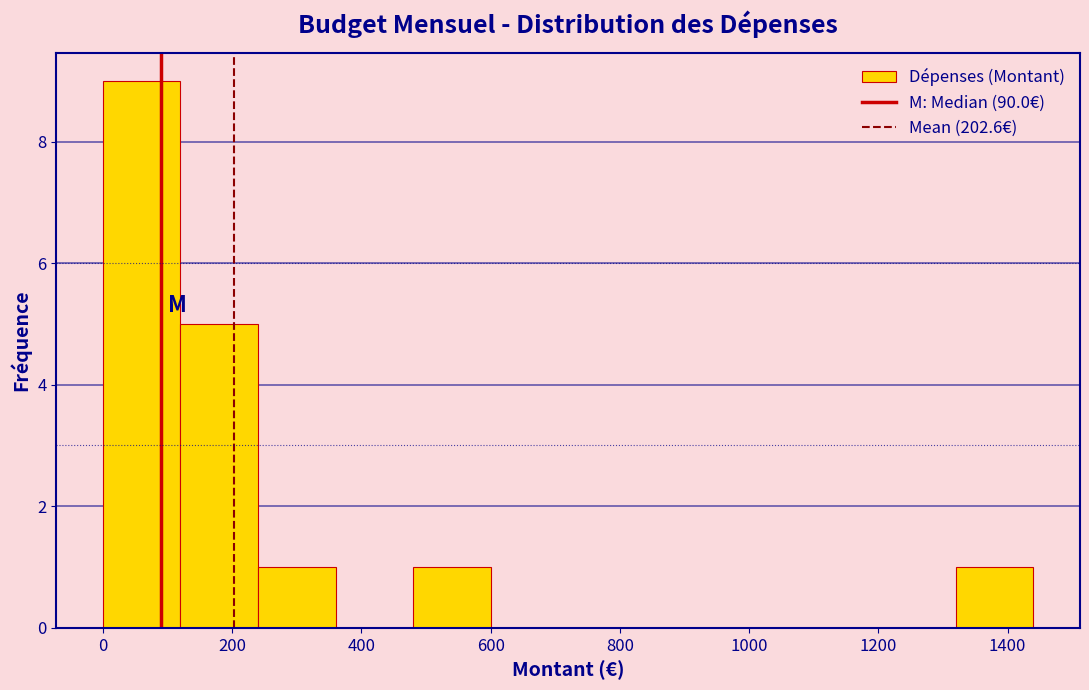

Which range on the x-axis has the tallest bar?

0 to 120